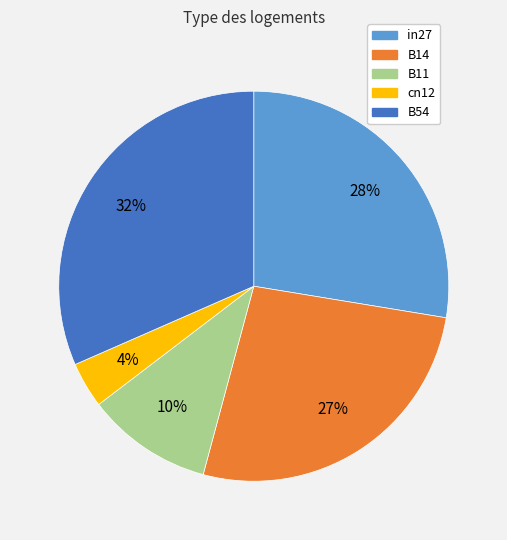

True or false: B54 accounts for 37% of the total.

False